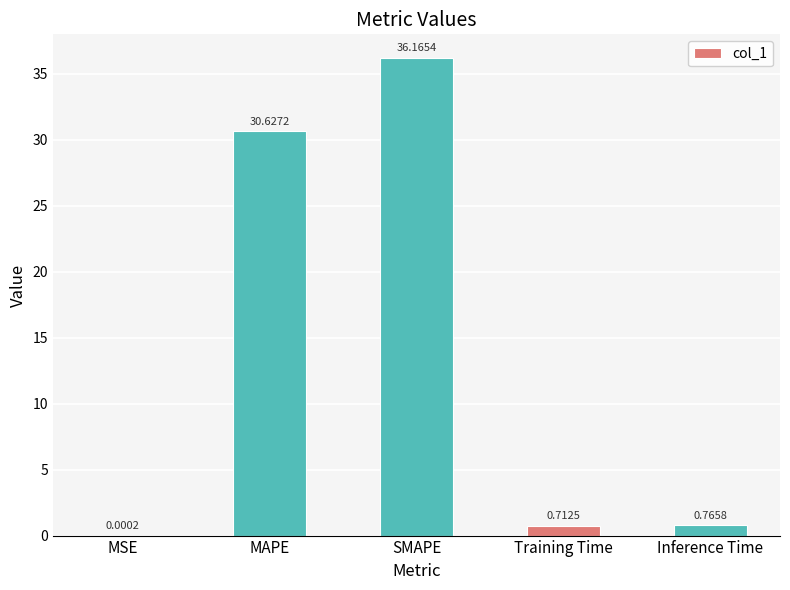

Which category has the highest value across all series?

SMAPE